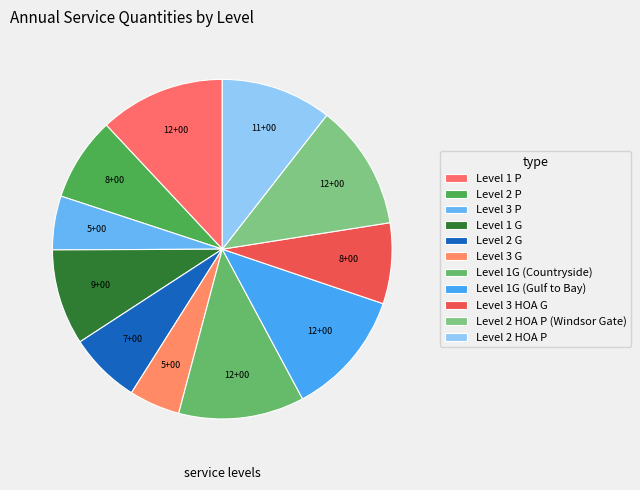

What is the smallest slice in the pie chart?

Level 3 G